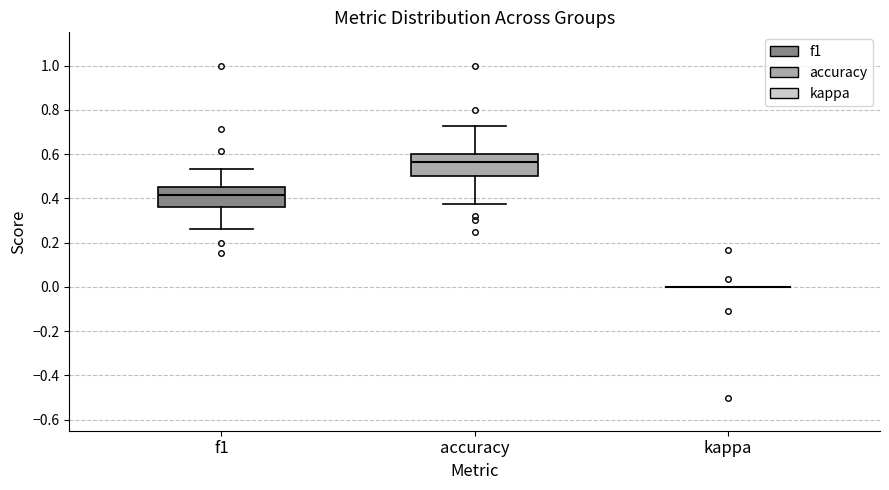

Reading left to right, read every box against the y-axis: the position of its median line, the range the box covers, and the ends of its whiskers. The values are not printed on the chart, so give them approximately, as read against the axis.

f1: median 0.42, box 0.36 to 0.46, whiskers 0.26 to 0.54
accuracy: median 0.56, box 0.50 to 0.60, whiskers 0.38 to 0.72
kappa: box collapsed to a line at 0.00, whiskers 0.00 to 0.00